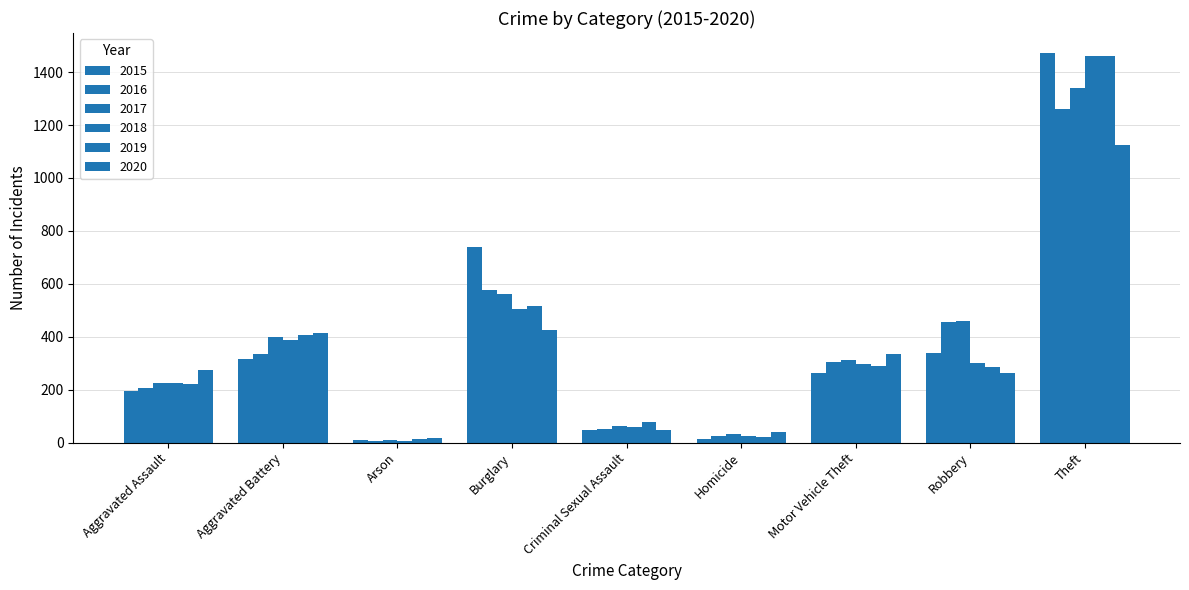

What is the total value across all series at Aggravated Assault?

1346